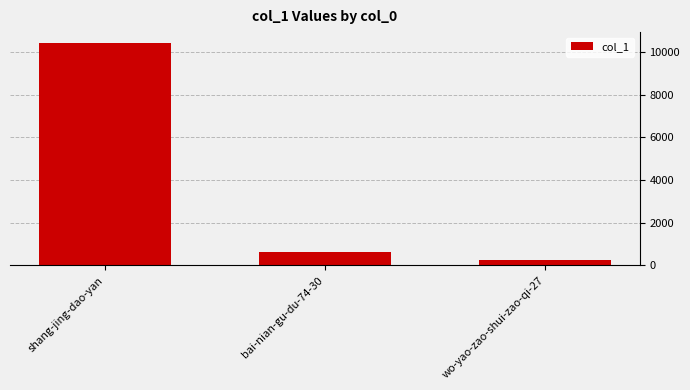

List the labels in order of value, smallest first.

wo-yao-zao-shui-zao-qi-27, bai-nian-gu-du-74-30, shang-jing-dao-yan